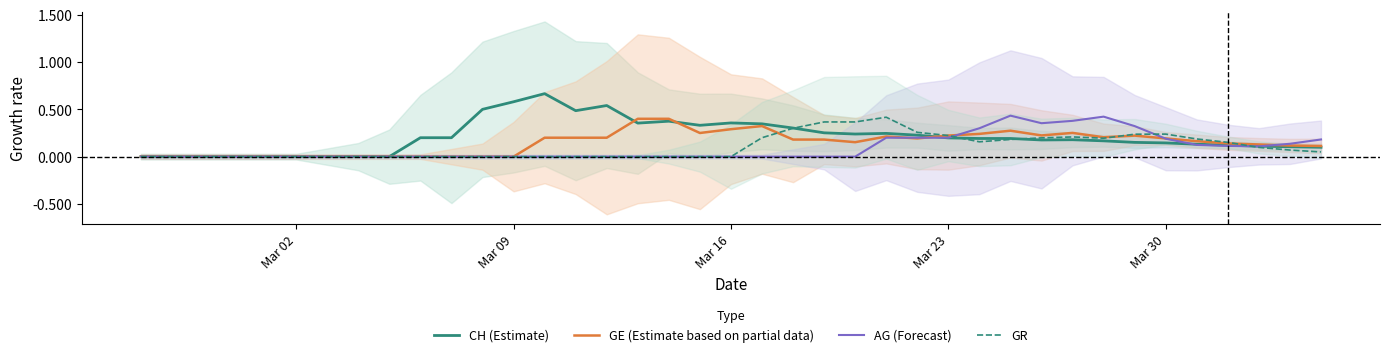

How many GR values are between 0 and 1?

39